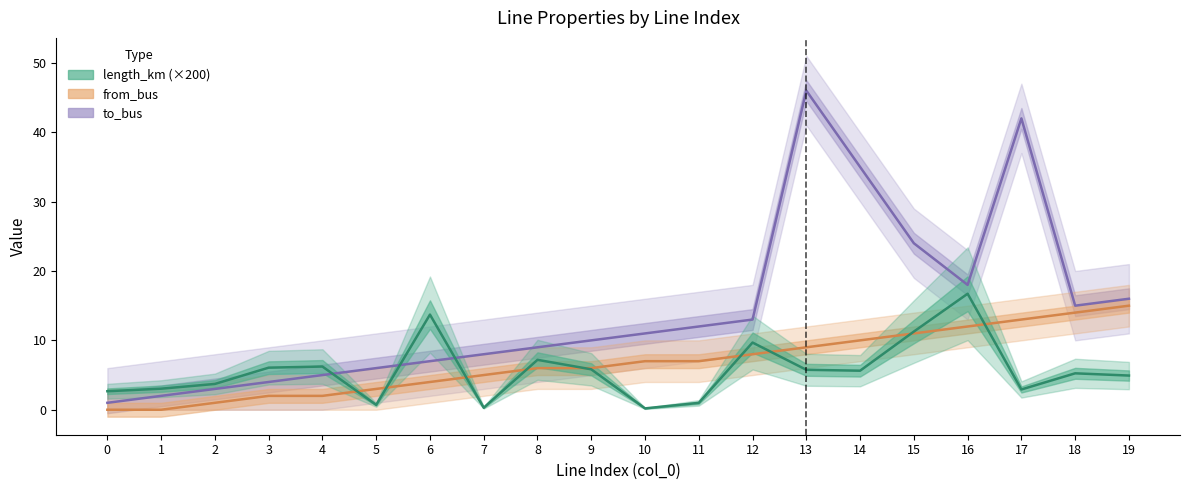

What is the maximum value shown in the chart?

46.0